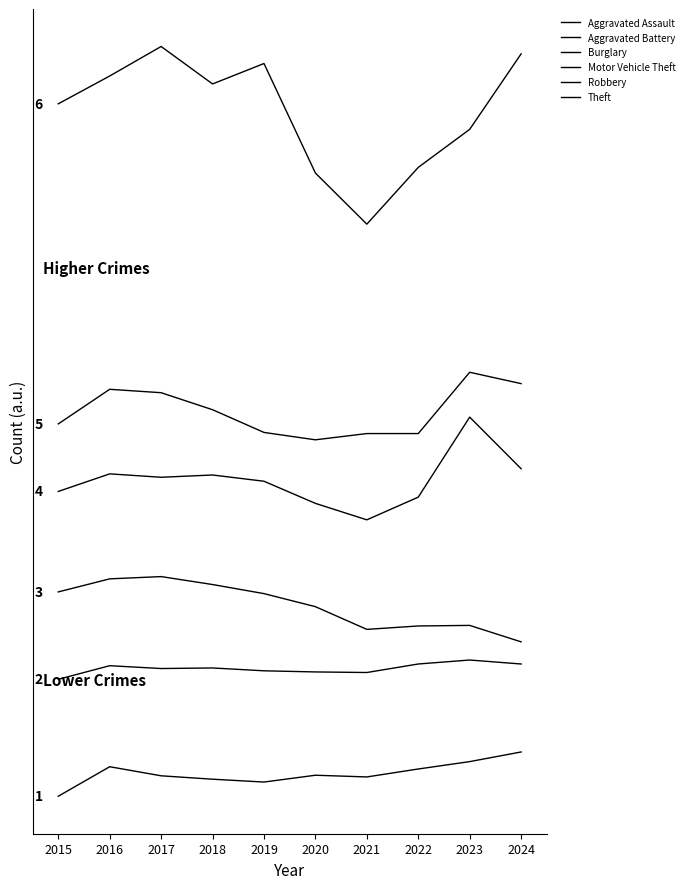

True or false: Motor Vehicle Theft and Aggravated Battery intersect in this chart.

False